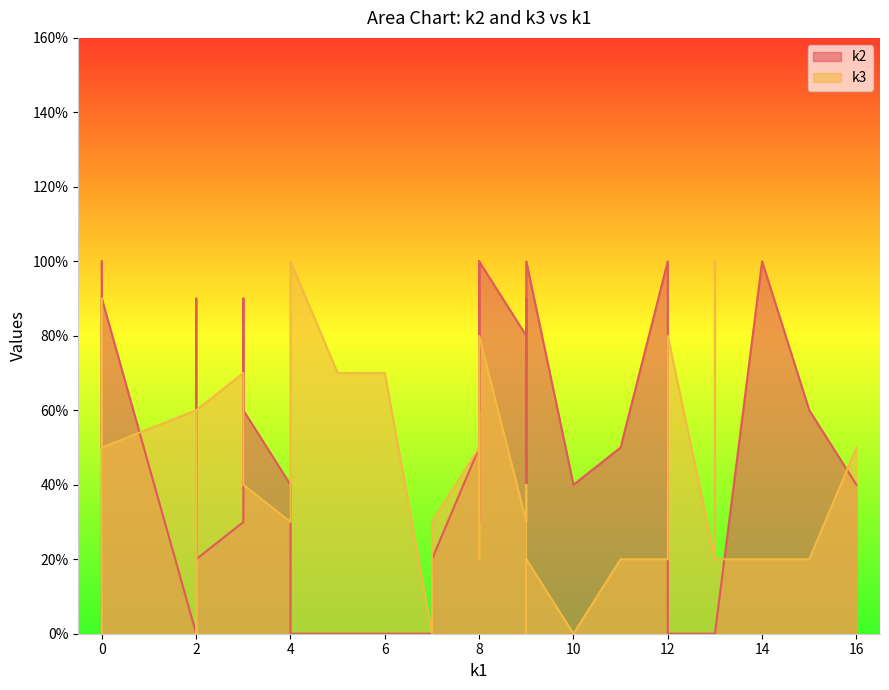

Which series ends up on top after the final intersection of k3 and k2?

k3